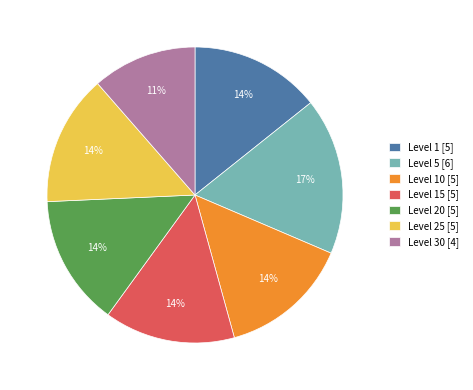

The Level 15 [5] slice represents 24% of the pie. True or false?

False